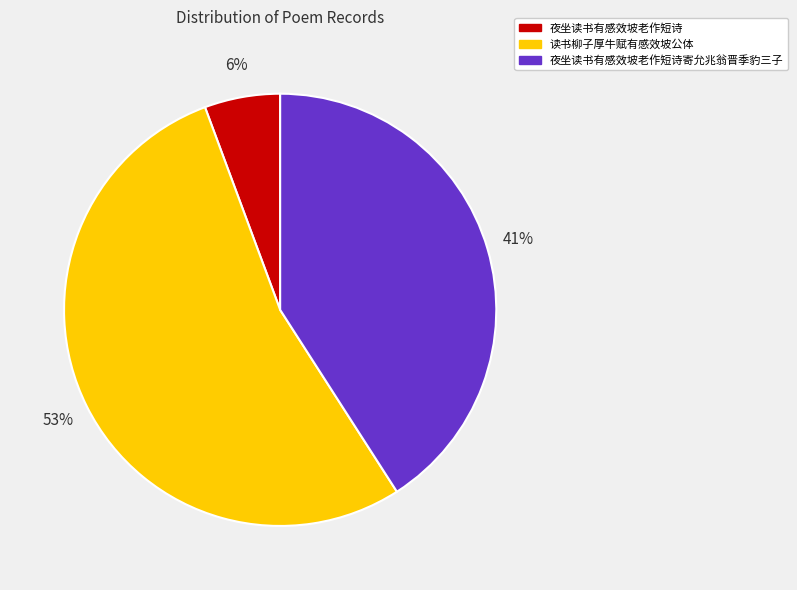

Is there a majority slice in this chart?

Yes